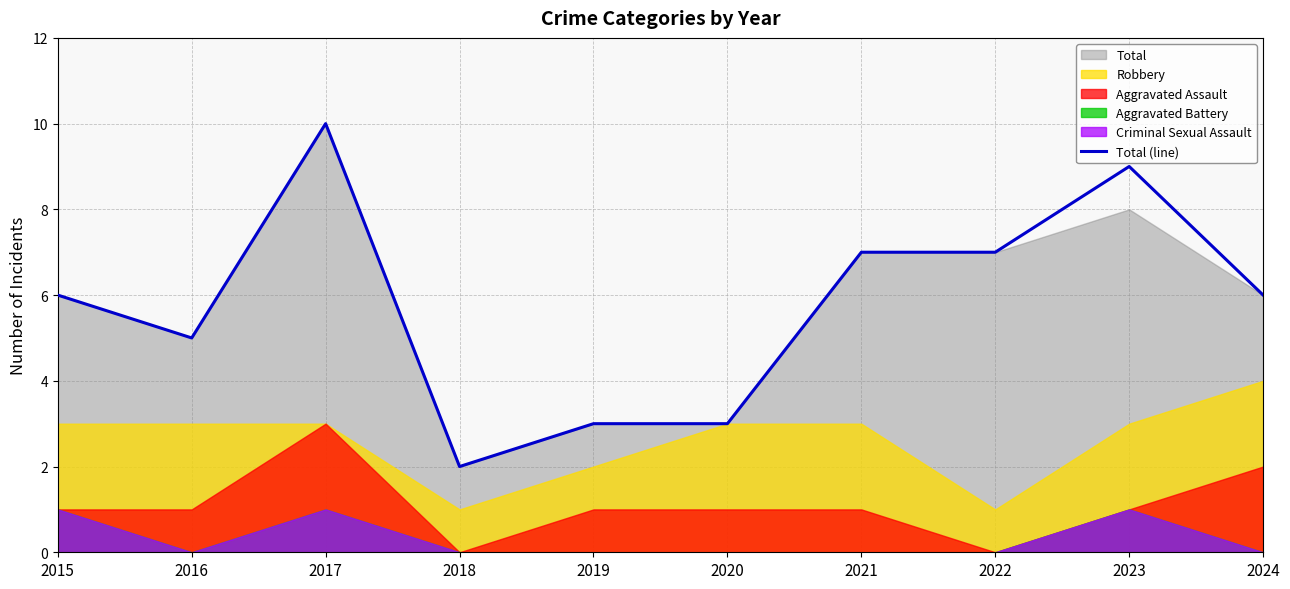

What is the sum of the values at 2020 and 2024?

9